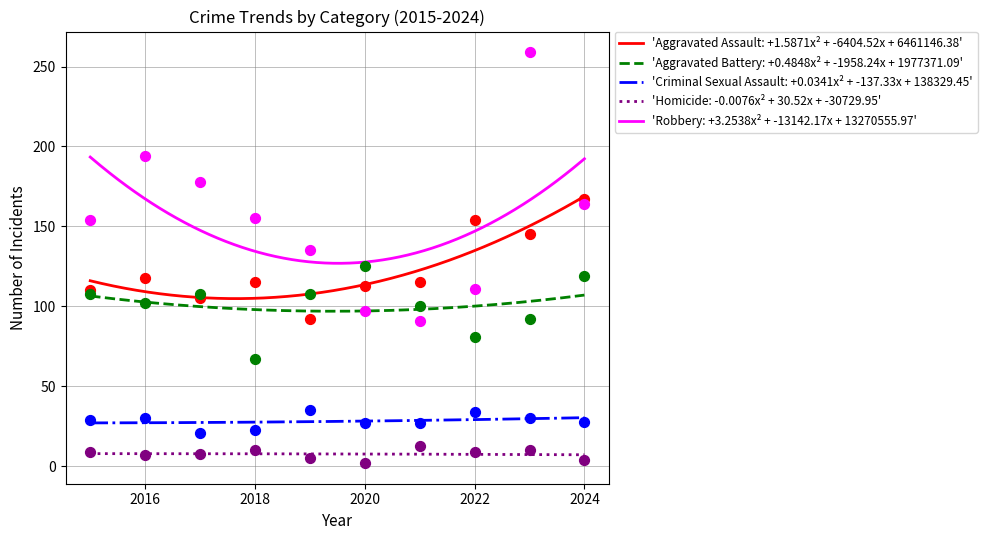

Which series has the largest Y range (max minus min)?

Robbery